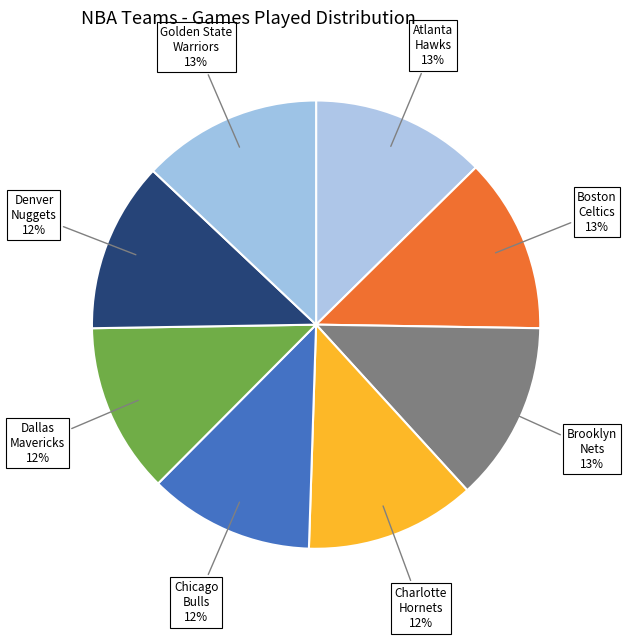

Does Dallas Mavericks account for over 50% of the chart?

No